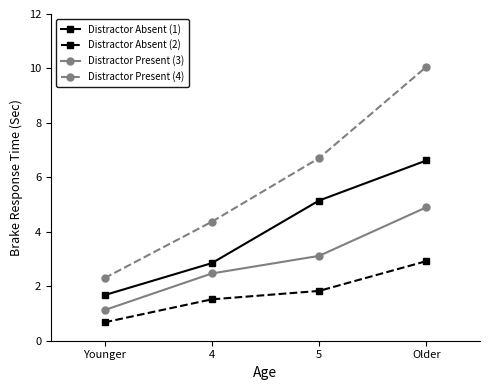

How many data points in Distractor Absent (2) are above 1?

3